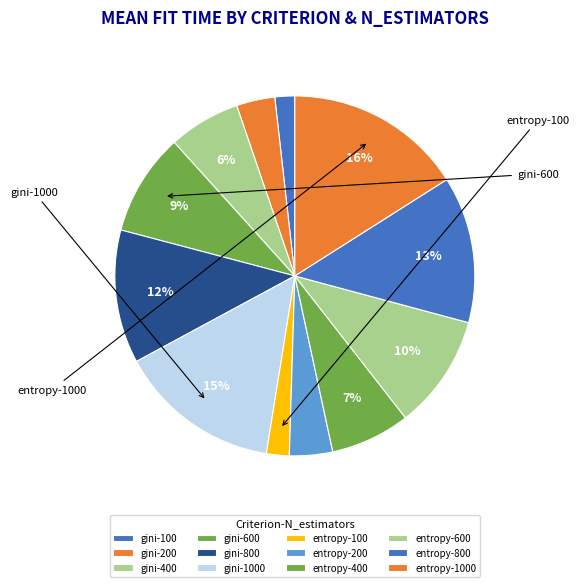

To the nearest percent, what is the difference between the largest and smallest slice percentages?

14%